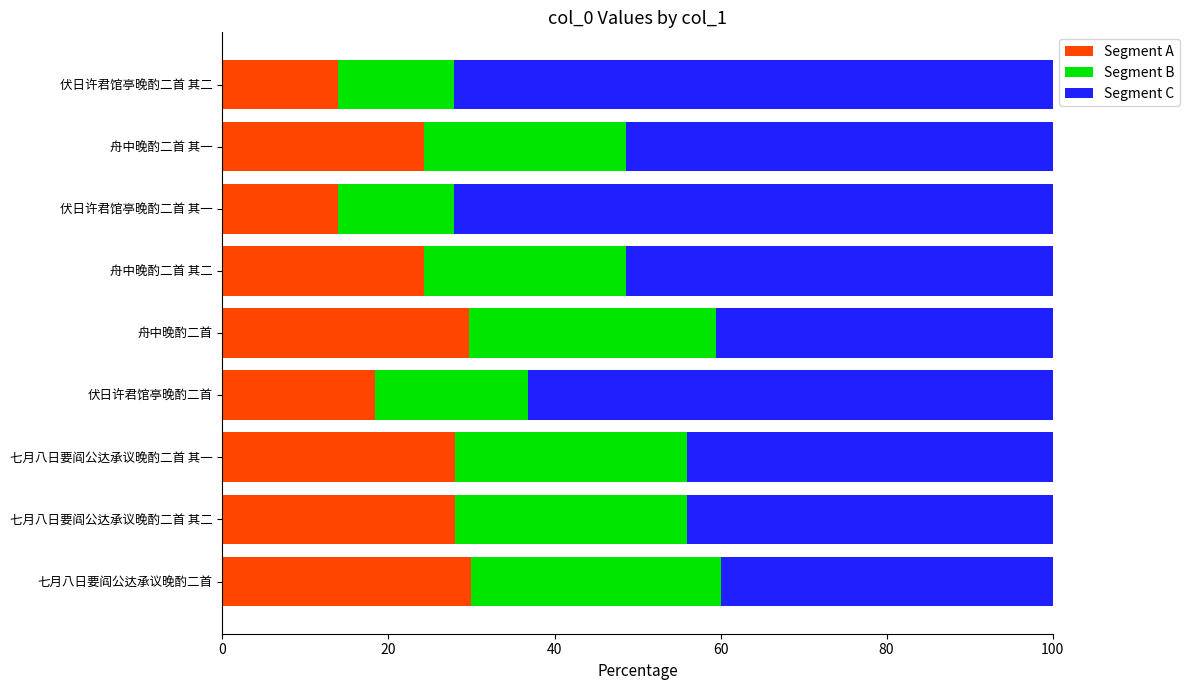

The Segment A series shows 50.8 at 七月八日要阎公达承议晚酌二首. True or false?

False